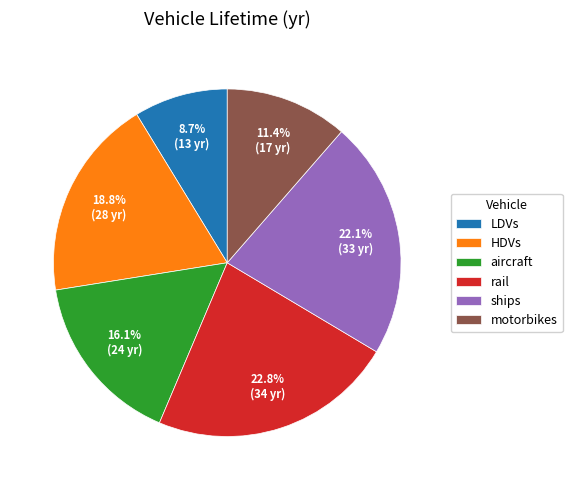

The aircraft slice represents 4% of the pie. True or false?

False